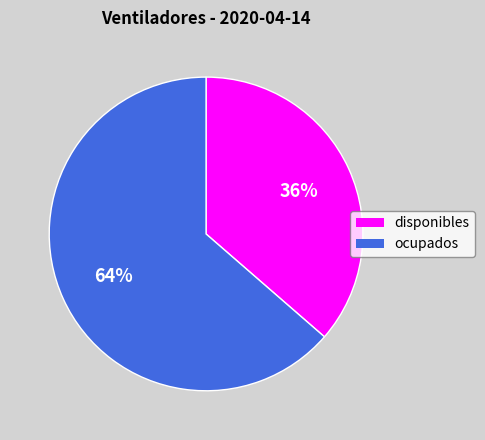

To the nearest percent, what is the combined percentage of disponibles and ocupados?

100%